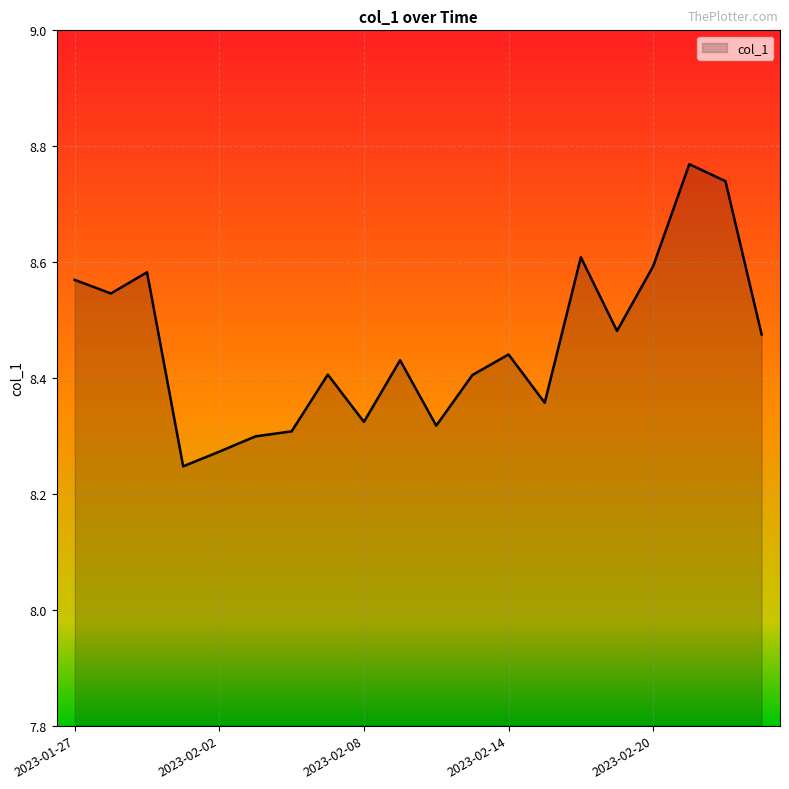

How many lines are shown in the chart?

1